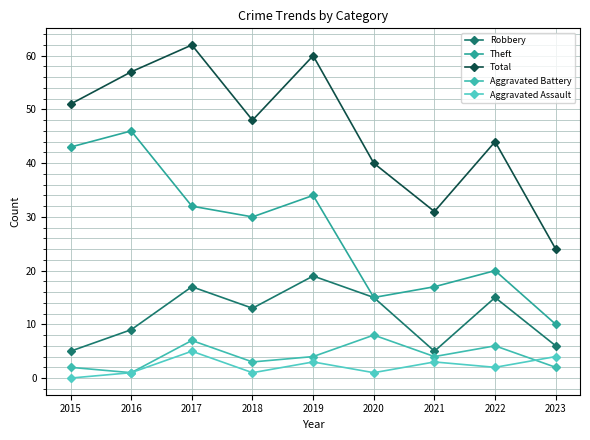

How many categories are shown in the chart?

9